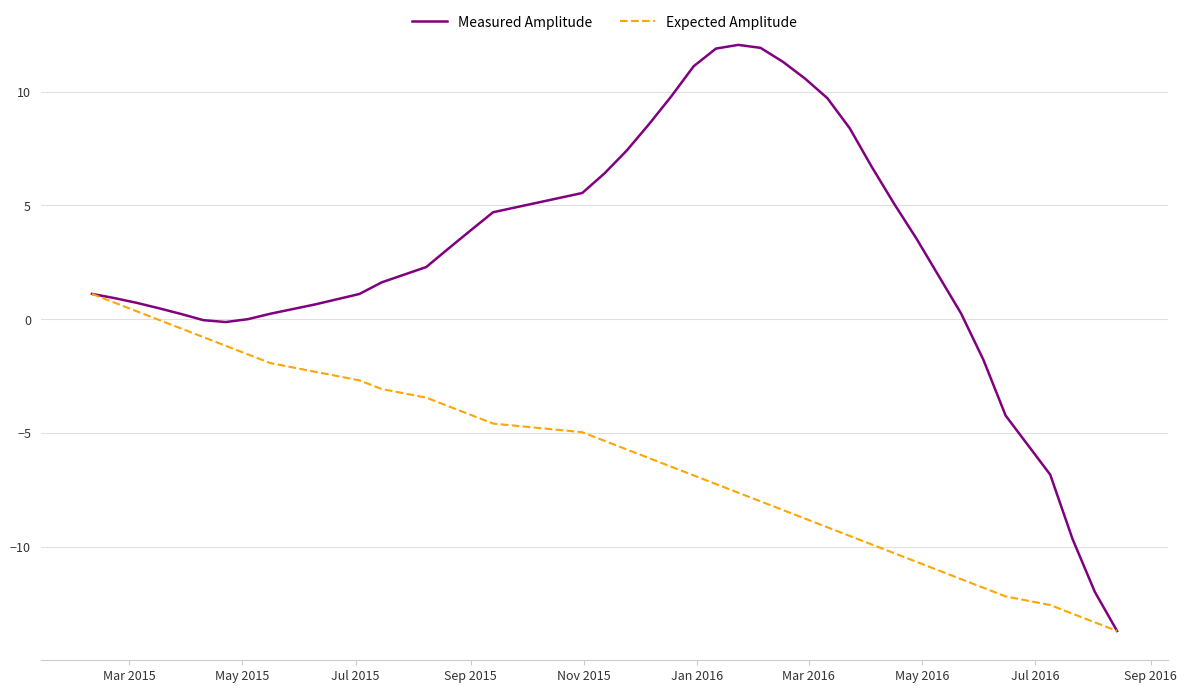

List the series in order of their peak value, highest first.

Measured Amplitude, Expected Amplitude